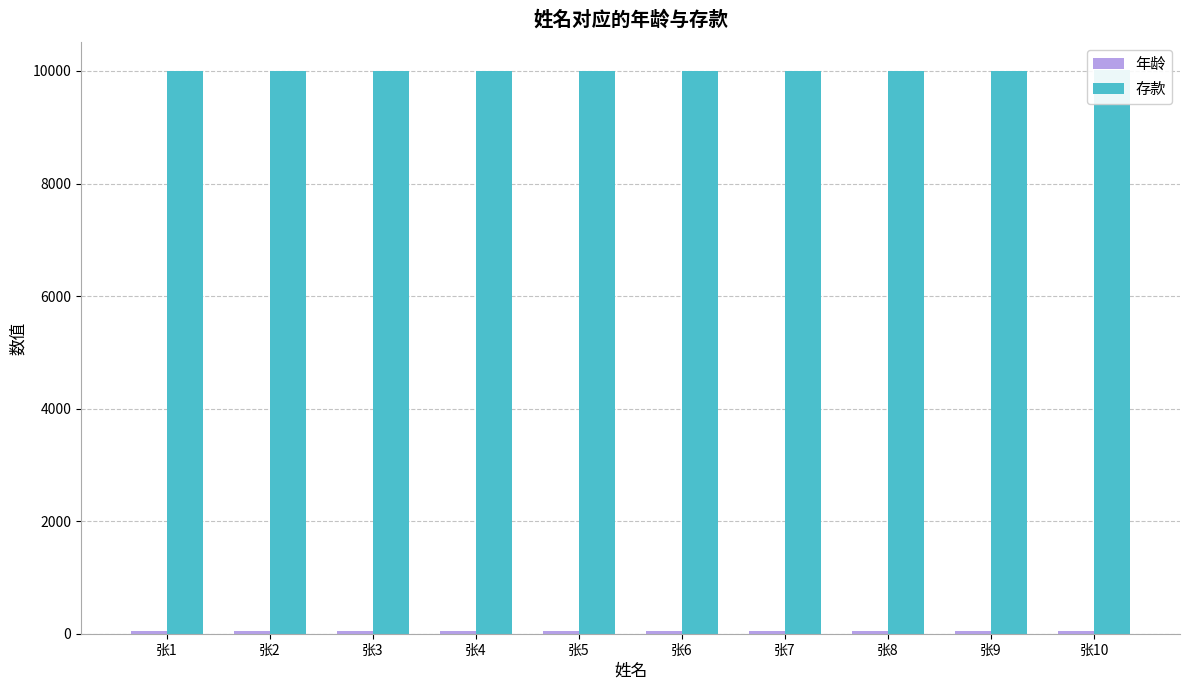

True or false: 年龄 has a value of 67 at 张5.

False